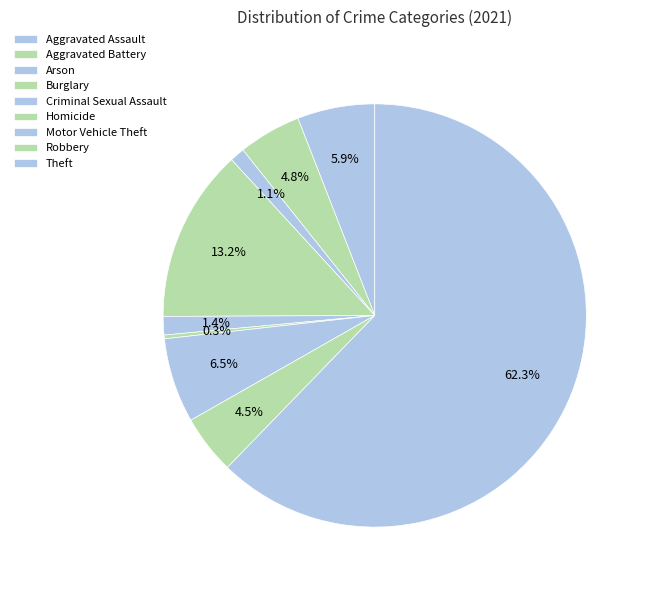

What is the largest slice in the pie chart?

Theft